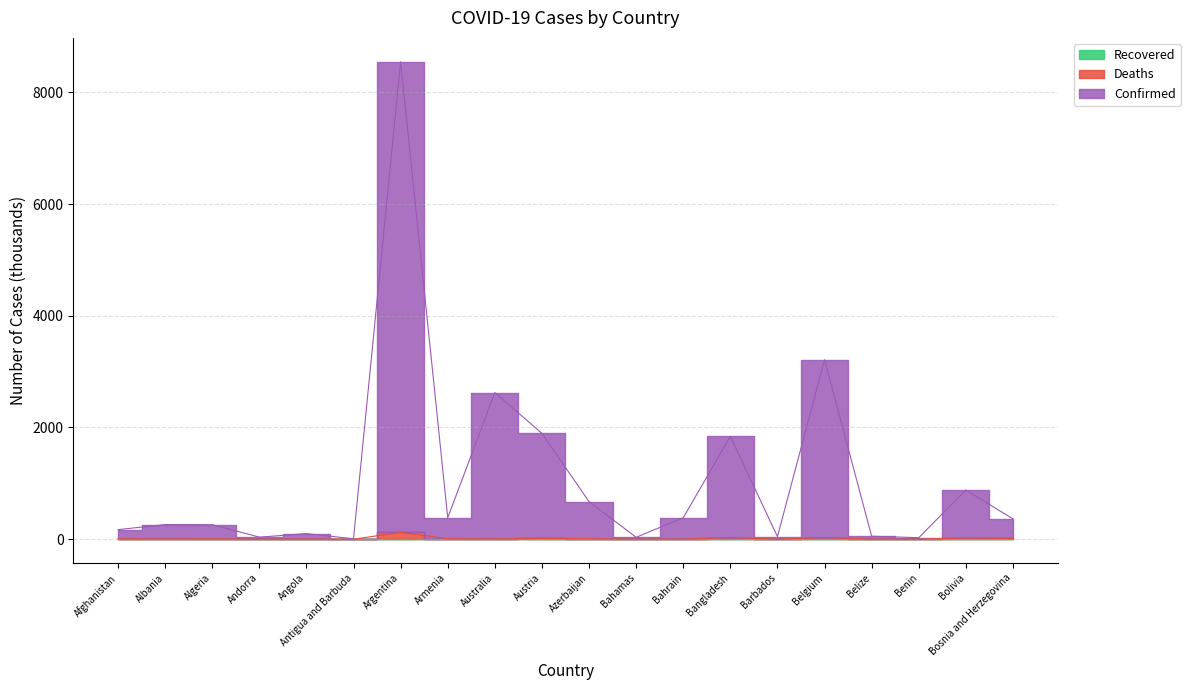

What position from the left is Barbados?

15